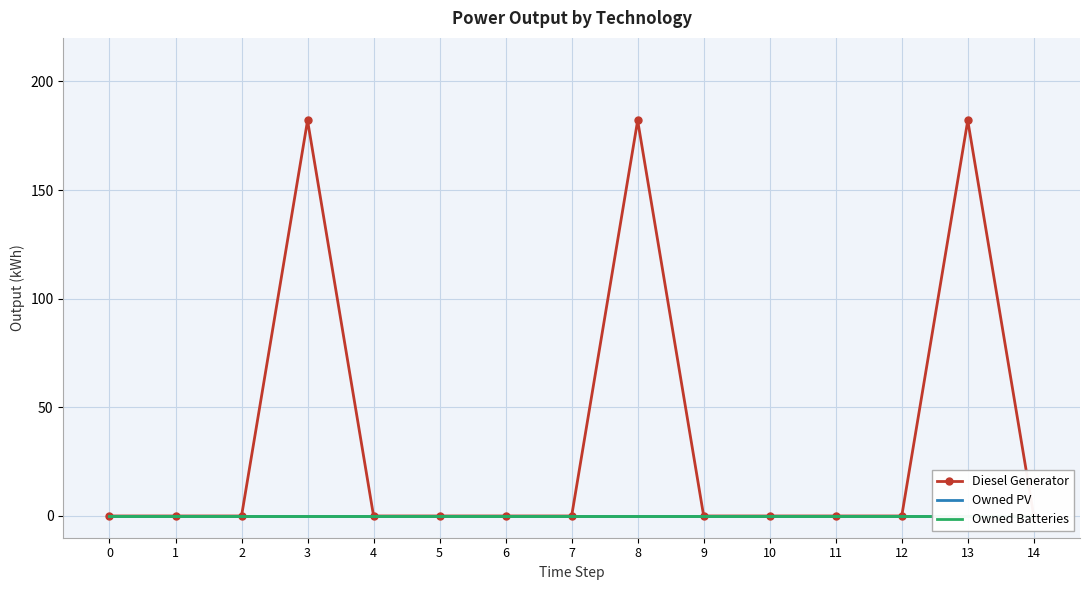

Reading right to left, what are all the values shown in this chart?

Diesel Generator: 14=0	13=182	12=0	11=0	10=0	9=0	8=182	7=0	6=0	5=0	4=0	3=182	2=0	1=0	0=0
Owned PV: 14=0	13=0	12=0	11=0	10=0	9=0	8=0	7=0	6=0	5=0	4=0	3=0	2=0	1=0	0=0
Owned Batteries: 14=0	13=0	12=0	11=0	10=0	9=0	8=0	7=0	6=0	5=0	4=0	3=0	2=0	1=0	0=0